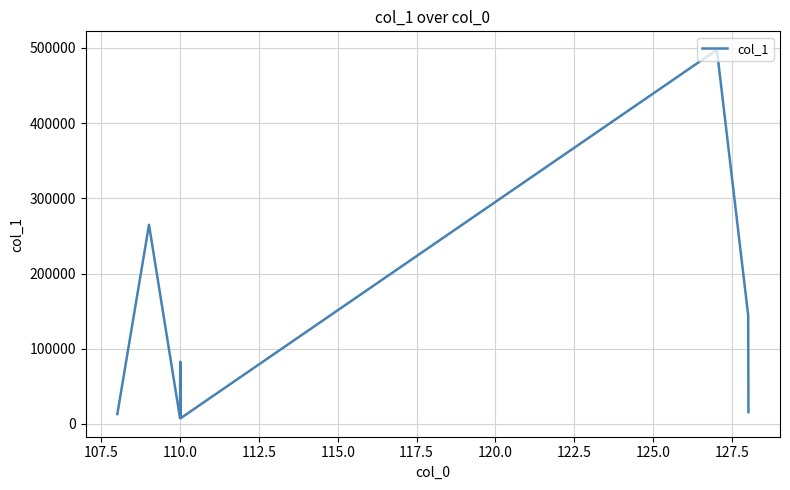

What is the maximum value shown in the chart?

497631.6